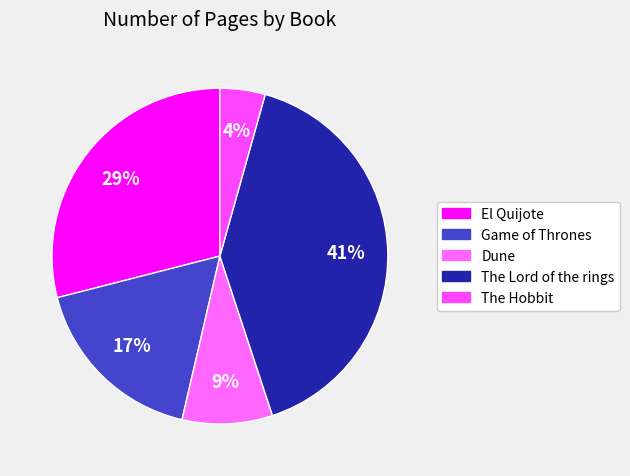

Count the number of slices in the pie.

5